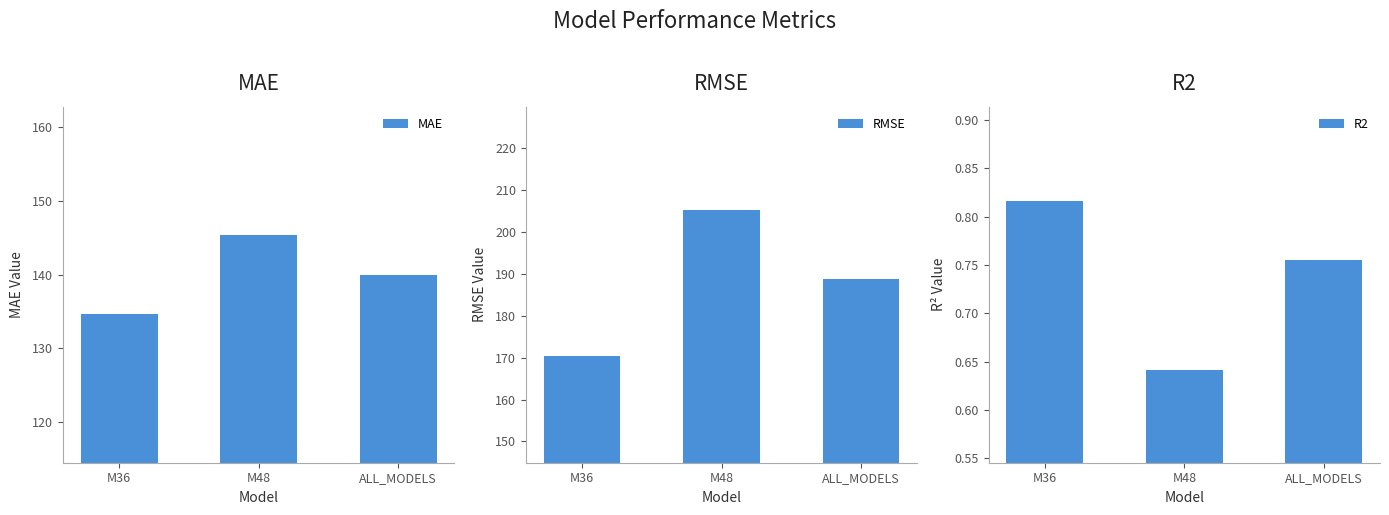

What is the label of the 3rd bar from the right?

M36